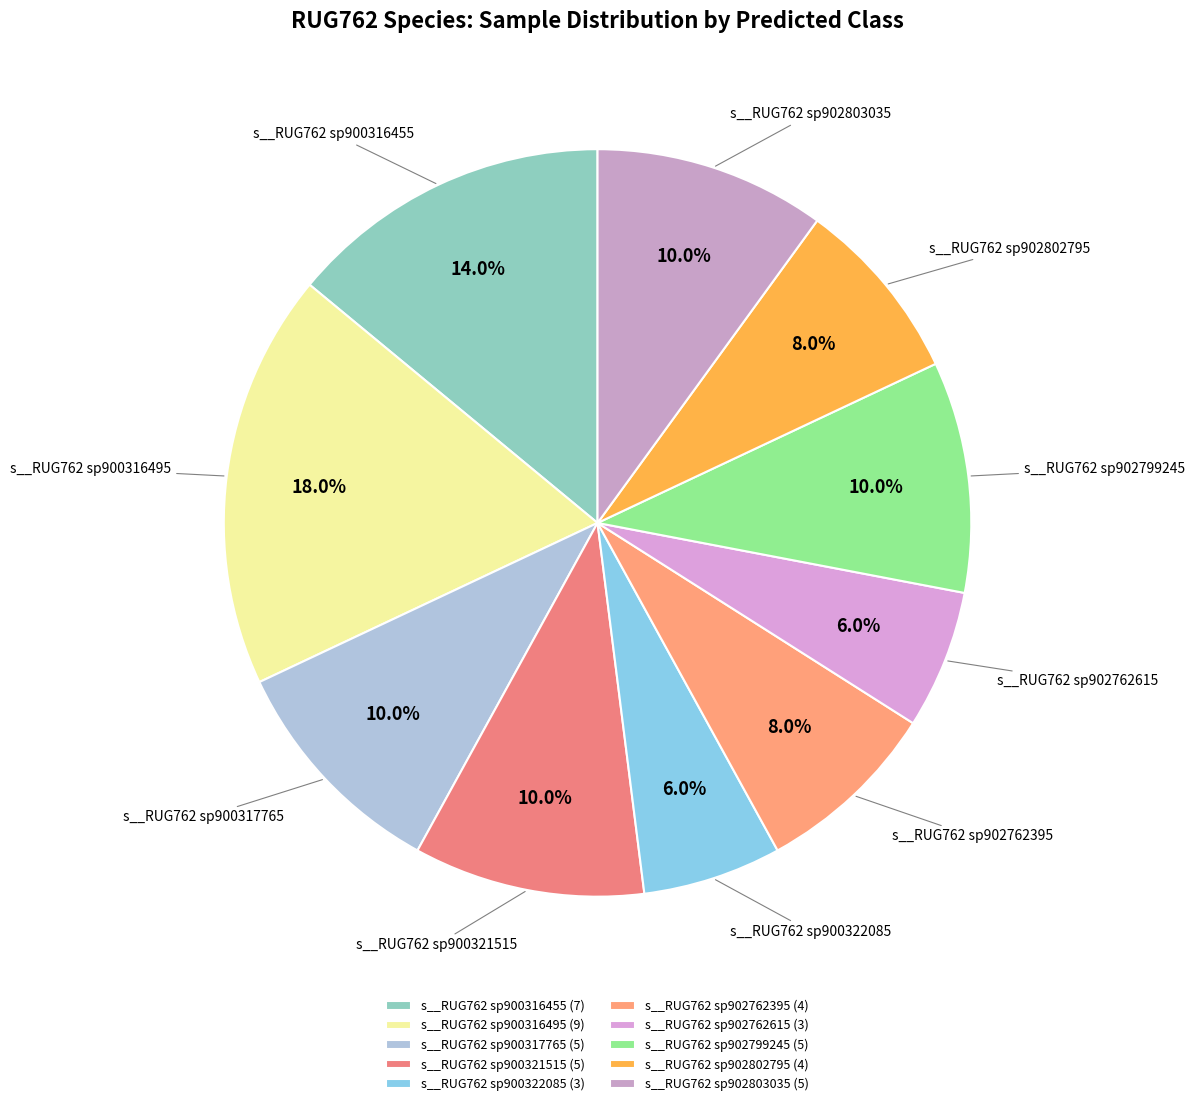

The s__RUG762 sp902803035 slice represents 15% of the pie. True or false?

False